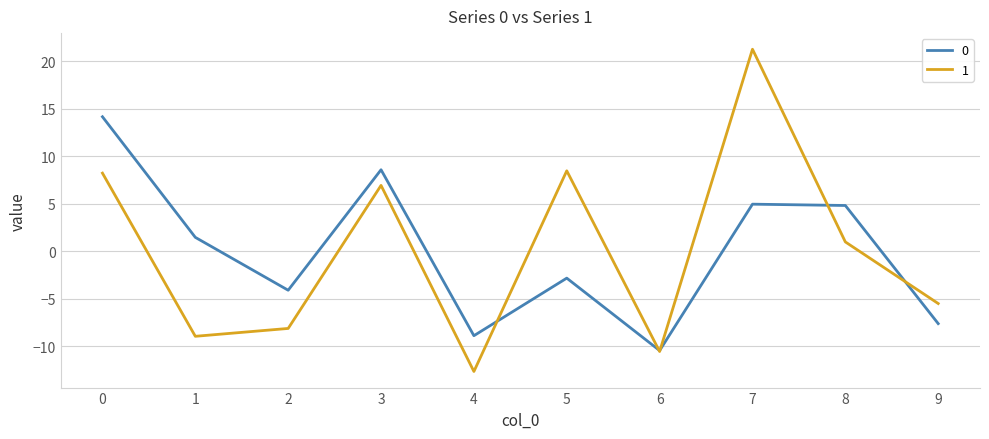

The 1 series shows -10.6 at 6. True or false?

True